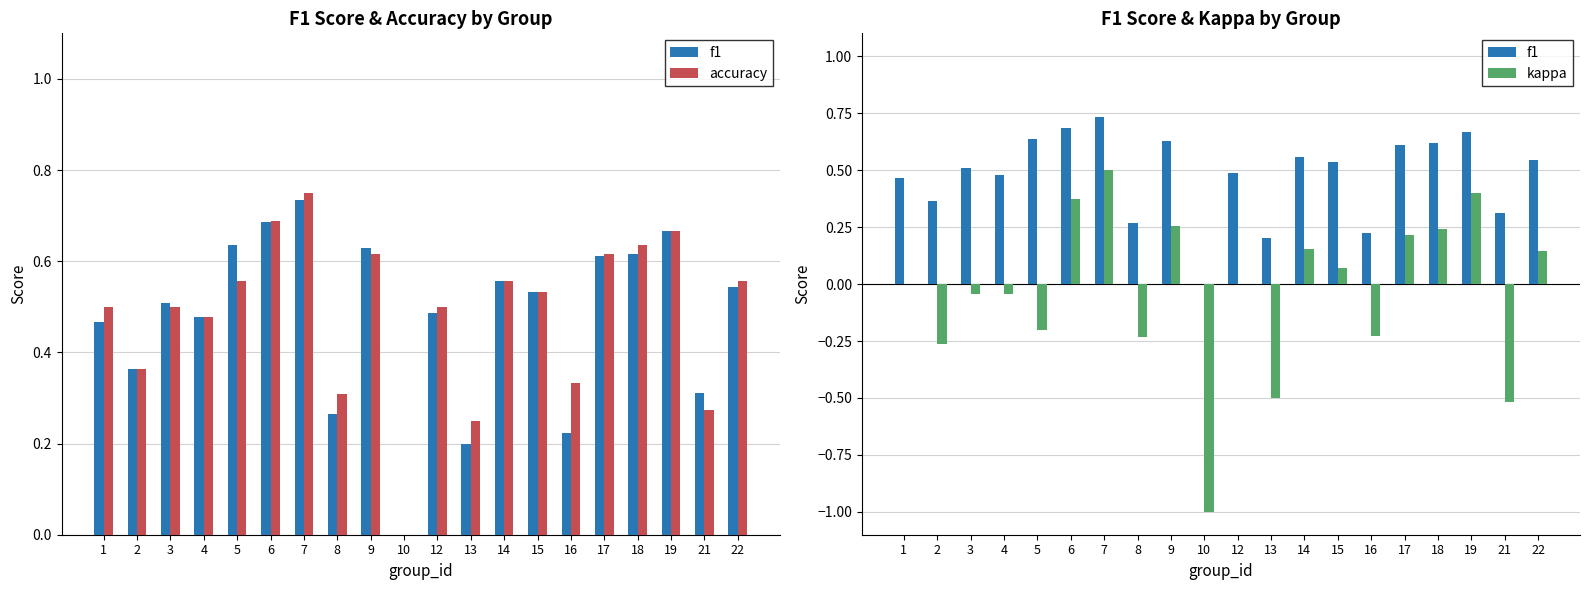

True or false: f1 has a value of 1.1 at 6.

False